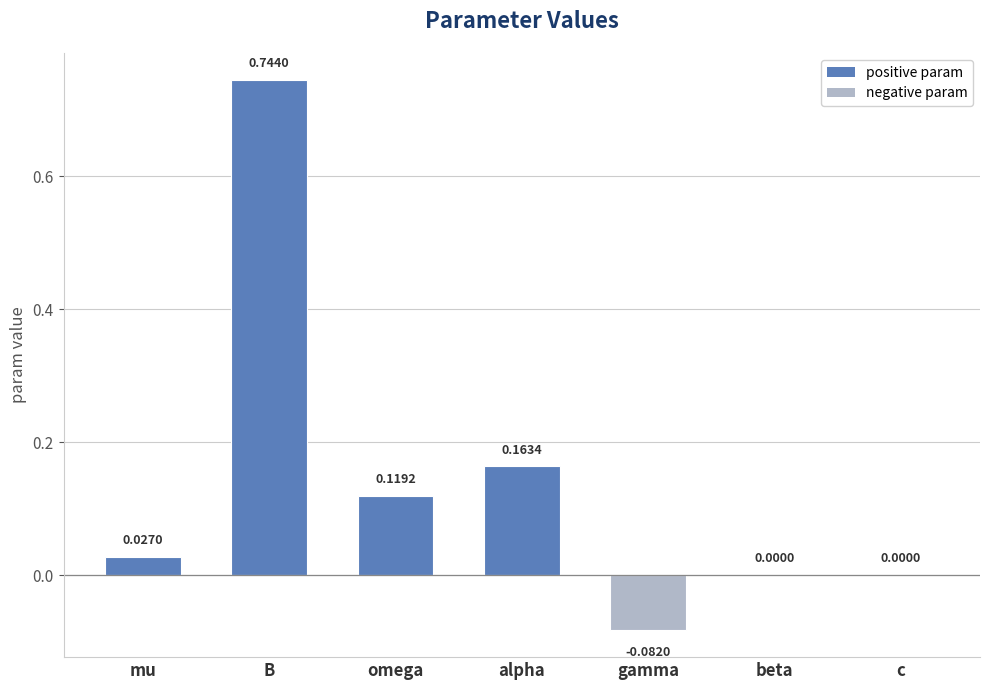

What is the sum of all values?

1.0